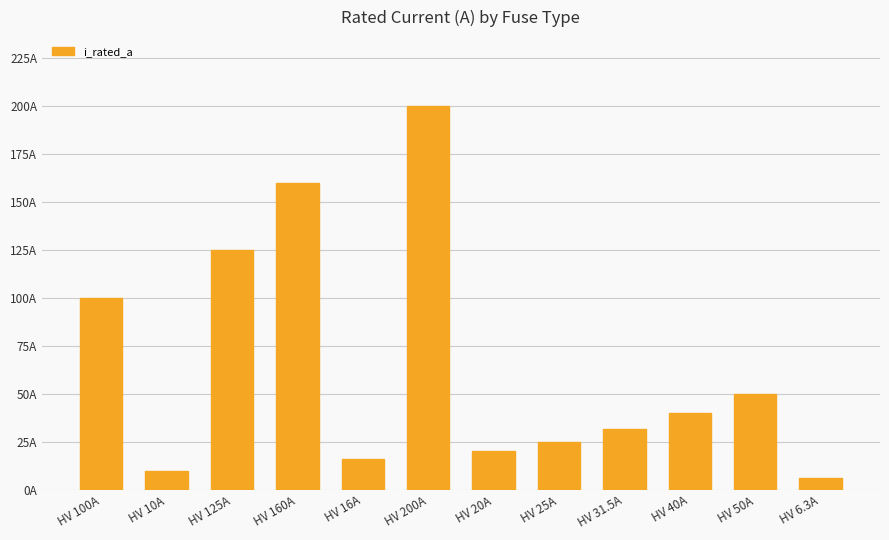

What is the value of the 6th bar from the left?

200.0